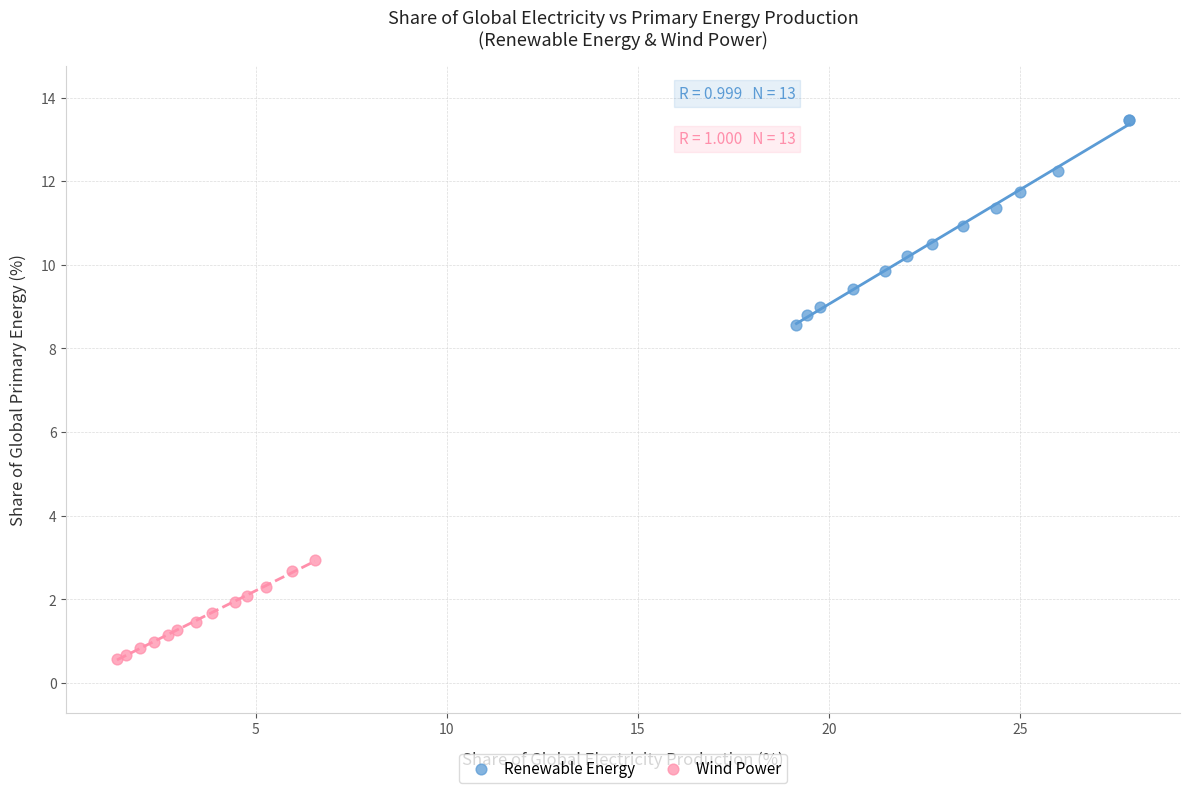

Which series has the widest spread of Y values?

Renewable Energy